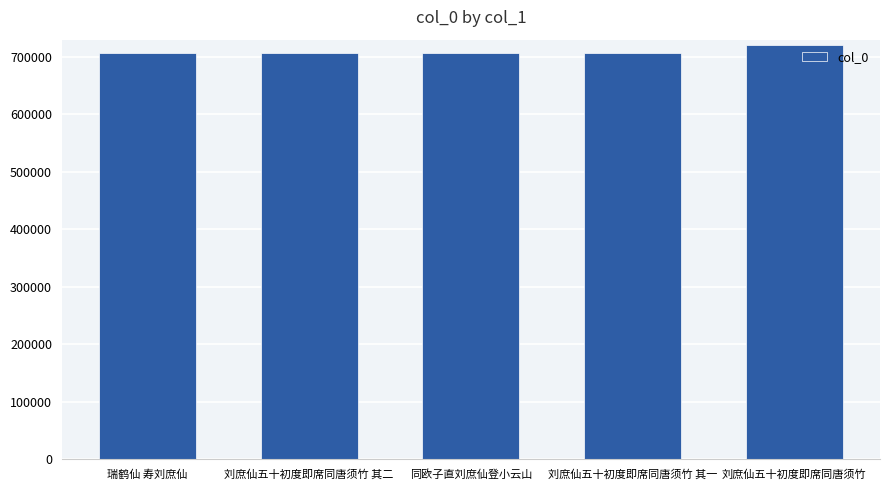

What position from the left is 同欧子直刘庶仙登小云山?

3